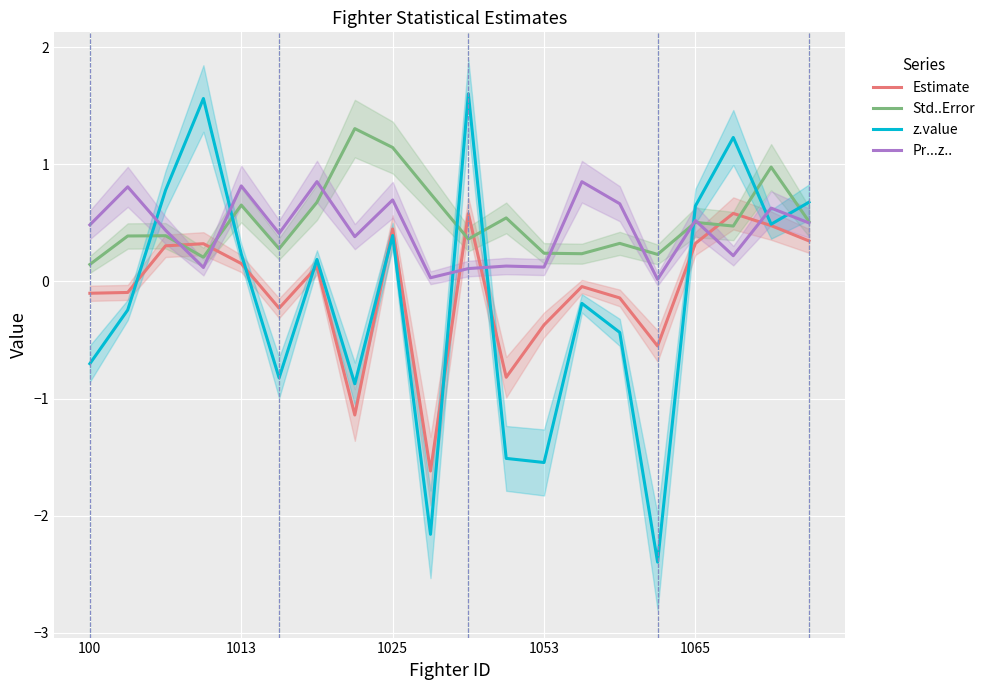

Between 17 and 7, which is larger?

17